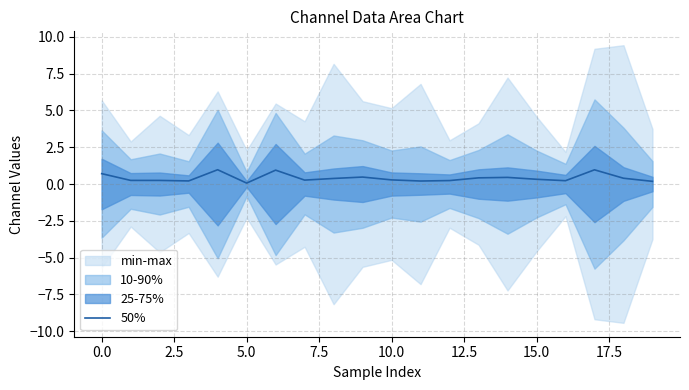

What is the difference between the maximum and second lowest values?

0.8